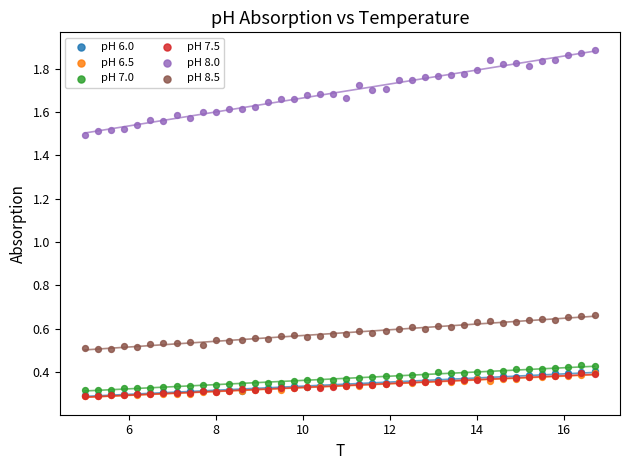

Which series has the largest Y range (max minus min)?

pH 8.0